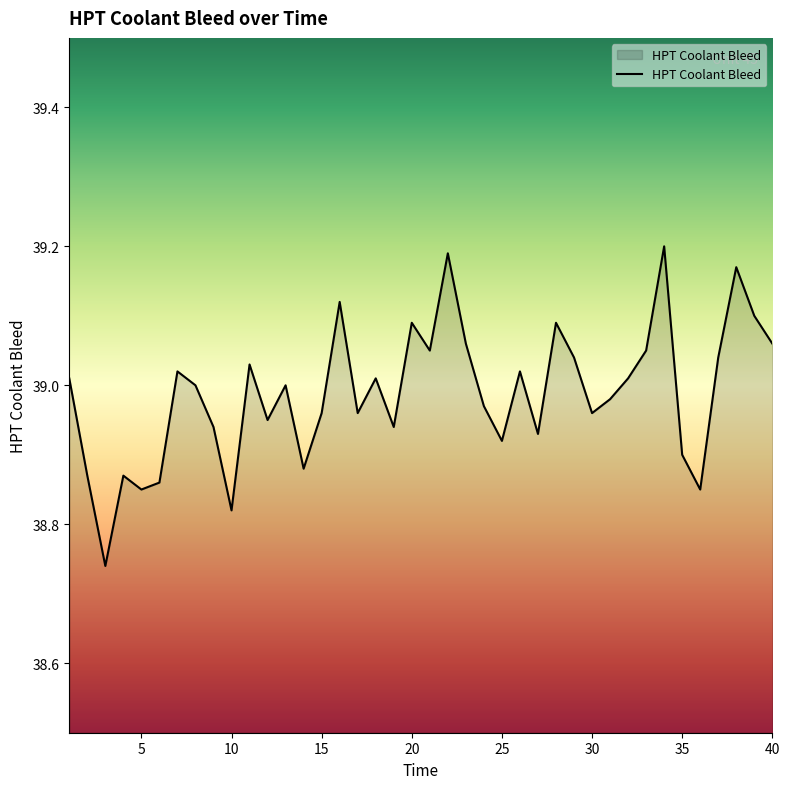

What is the difference between the maximum and minimum values?

0.5